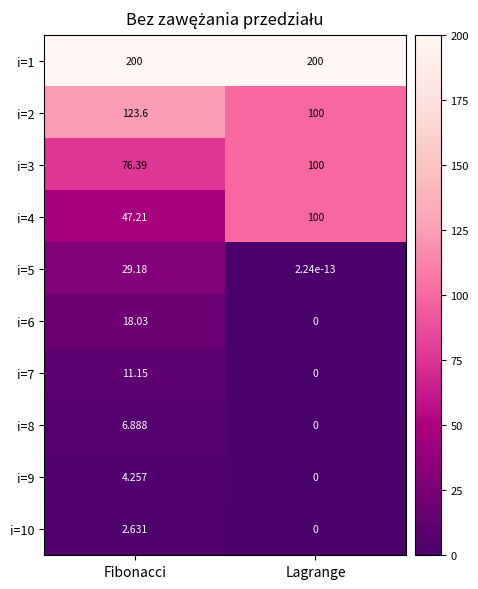

At which label is i=4 closest to 73?

Fibonacci